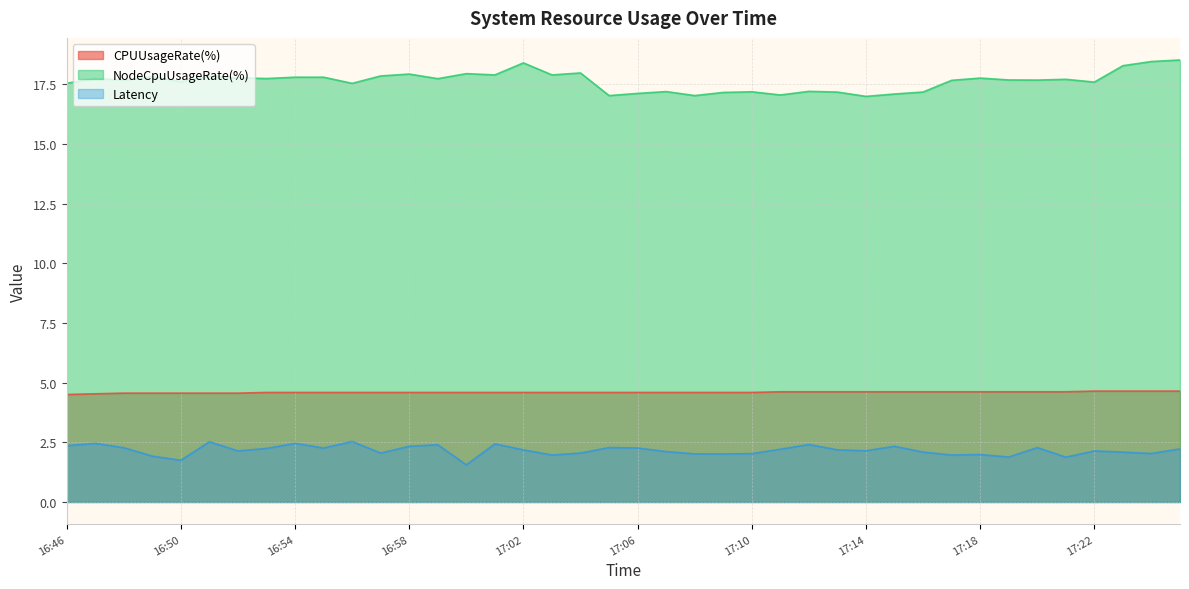

Reading left to right, what are all the values shown in this chart?

CPUUsageRate(%): 4.5	4.5	4.6	4.6	4.6	4.6	4.6	4.6	4.6	4.6	4.6	4.6	4.6	4.6	4.6	4.6	4.6	4.6	4.6	4.6	4.6	4.6	4.6	4.6	4.6	4.6	4.6	4.6	4.6	4.6	4.6	4.6	4.6	4.6	4.6	4.6	4.6	4.6	4.6	4.6
NodeCpuUsageRate(%): 17.5	17.7	17.7	17.8	17.6	17.8	17.8	17.7	17.8	17.8	17.5	17.8	17.9	17.7	17.9	17.9	18.4	17.9	18.0	17.0	17.1	17.2	17.0	17.2	17.2	17.1	17.2	17.2	17.0	17.1	17.2	17.7	17.8	17.7	17.7	17.7	17.6	18.3	18.5	18.5
Latency: 2.4	2.5	2.3	1.9	1.7	2.5	2.1	2.2	2.5	2.3	2.5	2.0	2.3	2.4	1.6	2.4	2.2	2.0	2.0	2.3	2.3	2.1	2.0	2.0	2.0	2.2	2.4	2.2	2.1	2.3	2.1	2.0	2.0	1.9	2.3	1.9	2.1	2.1	2.0	2.2